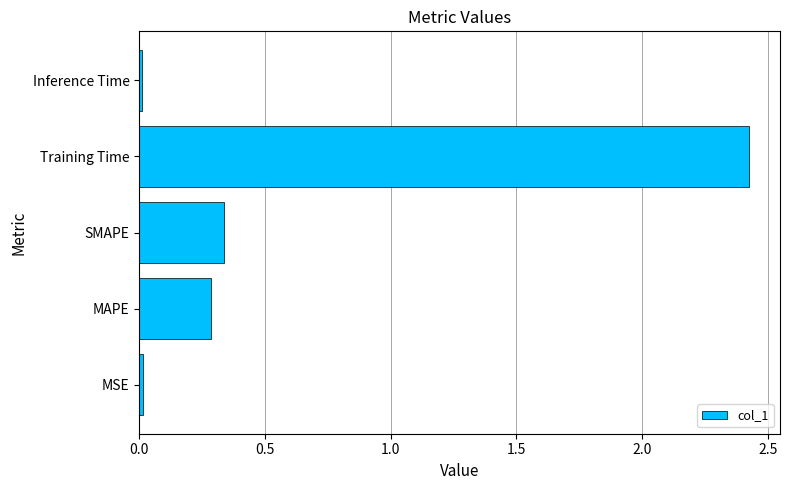

How many distinct data groups are displayed?

1